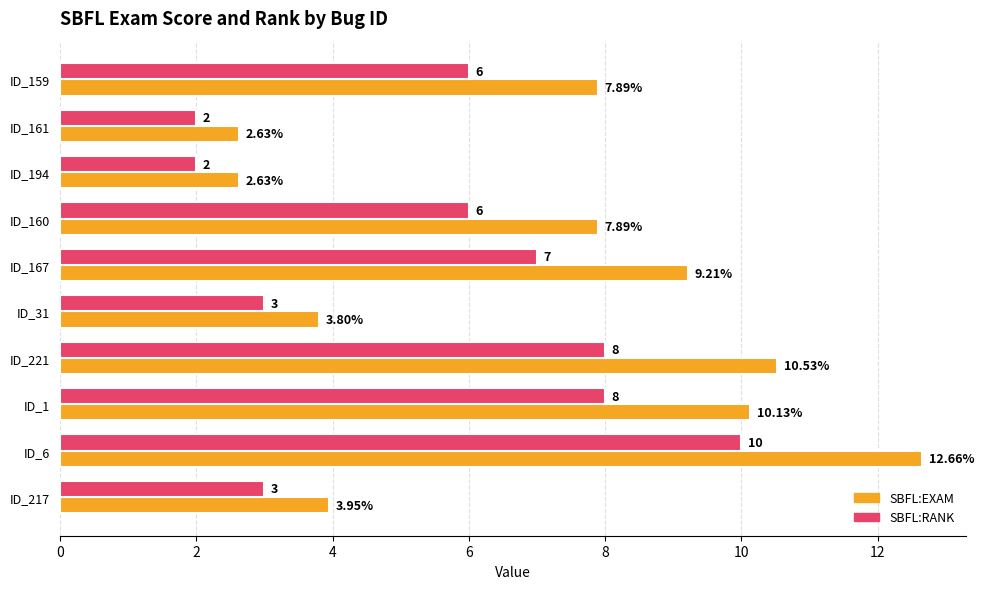

Is the value of SBFL:EXAM at ID_31 greater than the value of SBFL:RANK at ID_217?

Yes